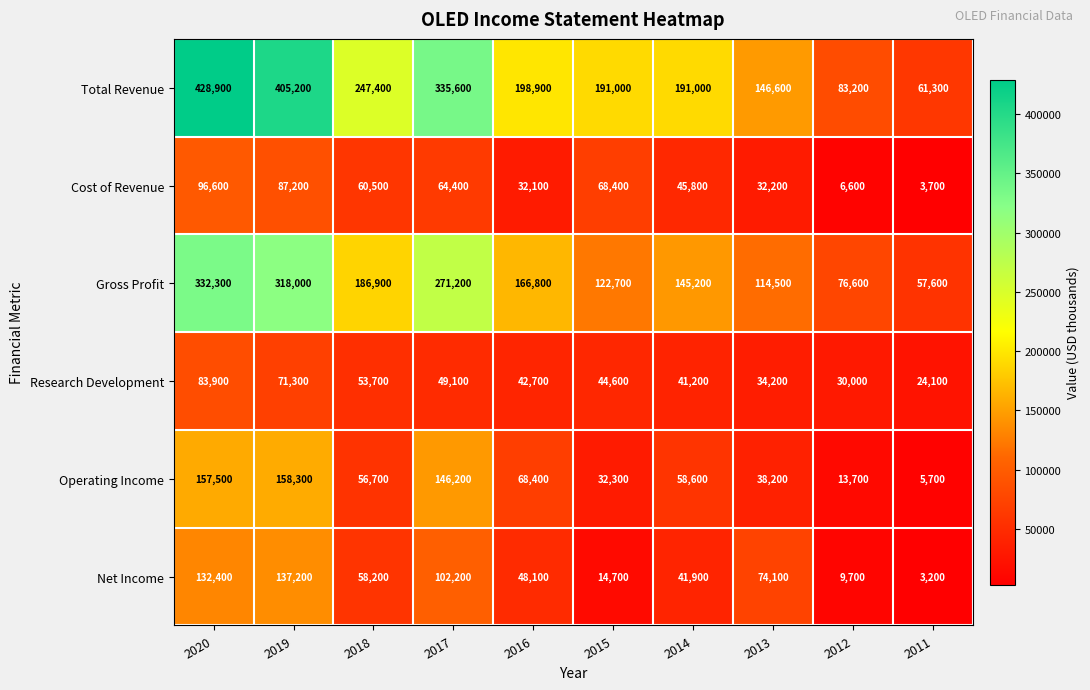

At 2016, list the series in order from largest to smallest.

Total Revenue, Gross Profit, Operating Income, Net Income, Research Development, Cost of Revenue